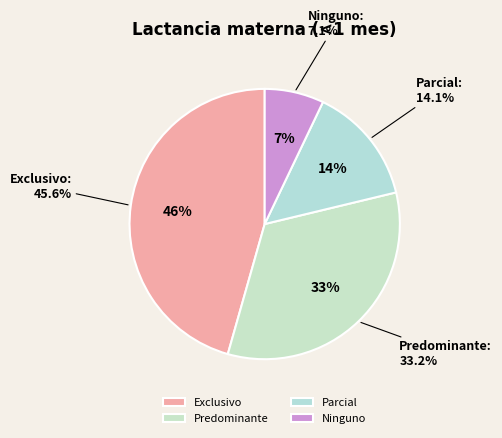

How many slices are in this pie chart?

4